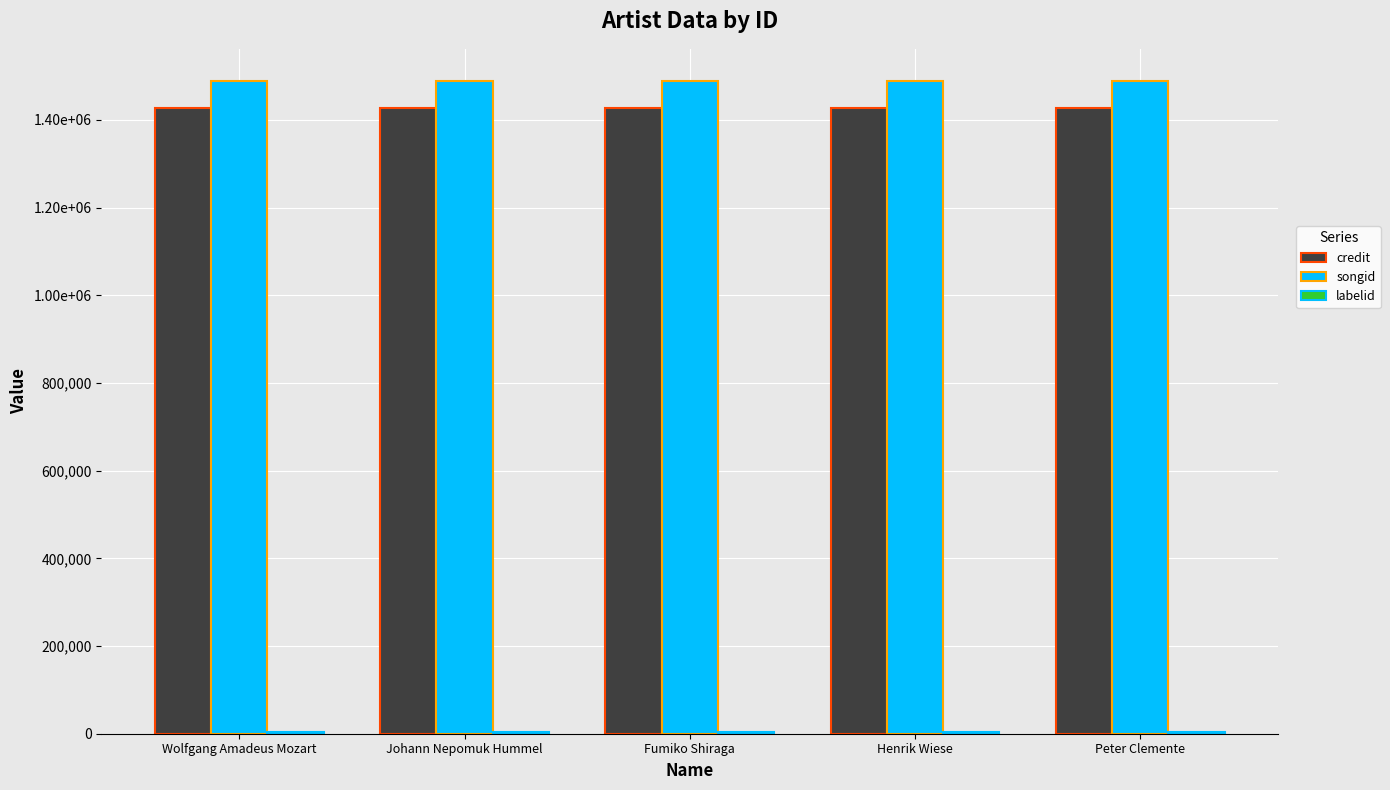

Is it true that credit equals 2352145 at Wolfgang Amadeus Mozart?

False